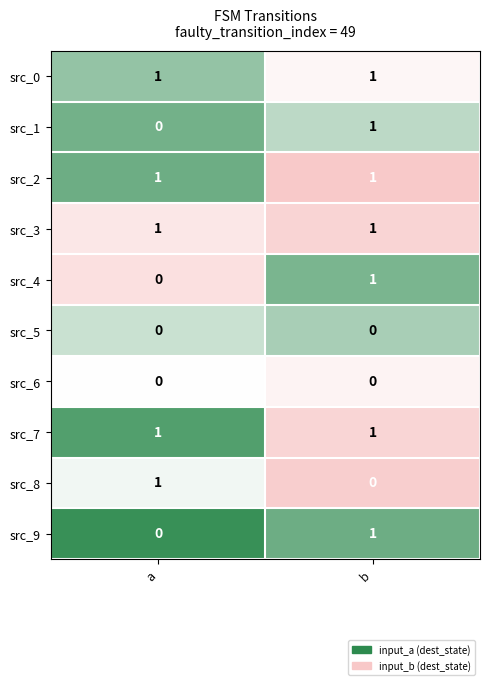

Which category has the highest value in the src_1 series?

b